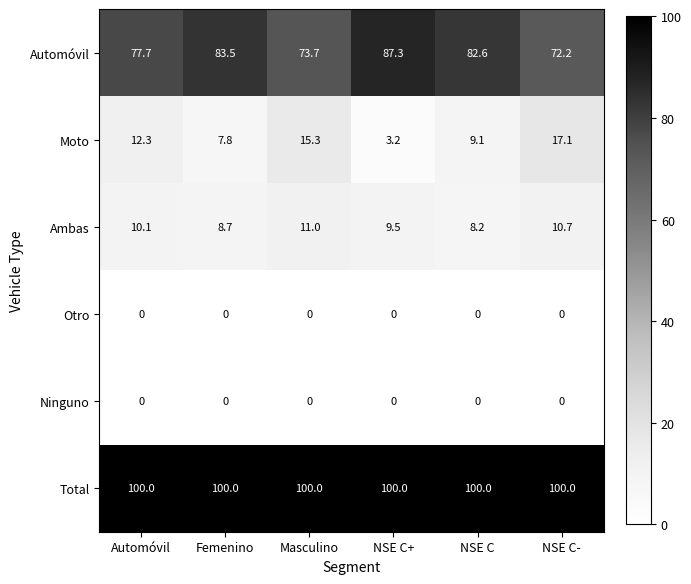

Between Masculino and NSE C+, which series saw the biggest shift?

Automóvil